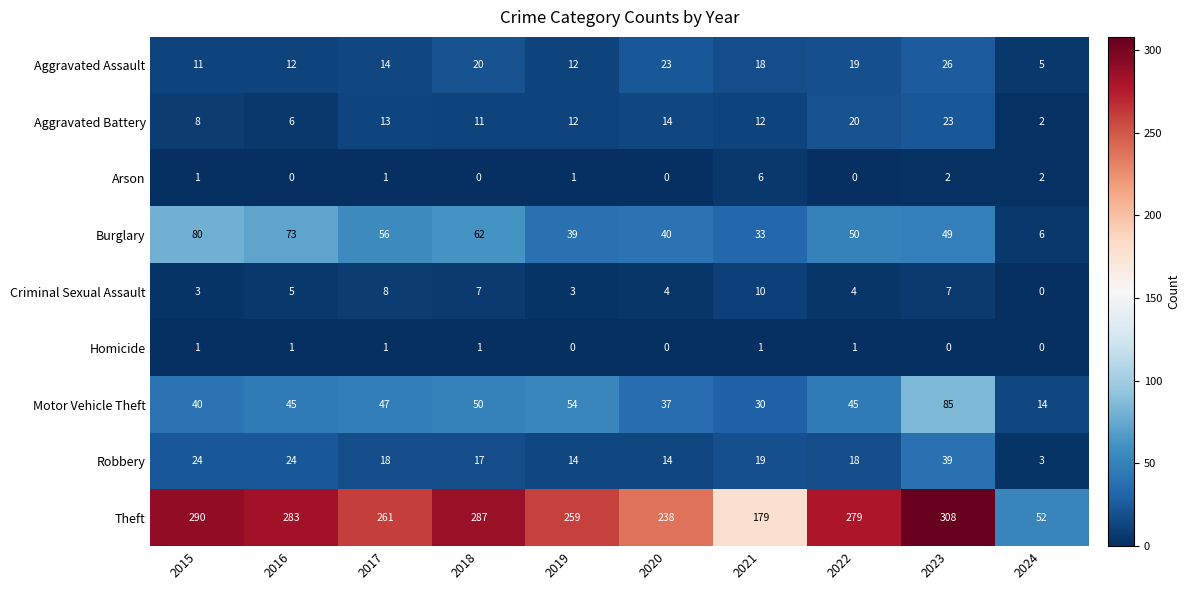

Is the value of Aggravated Assault at 2015 greater than the value of Arson at 2024?

Yes